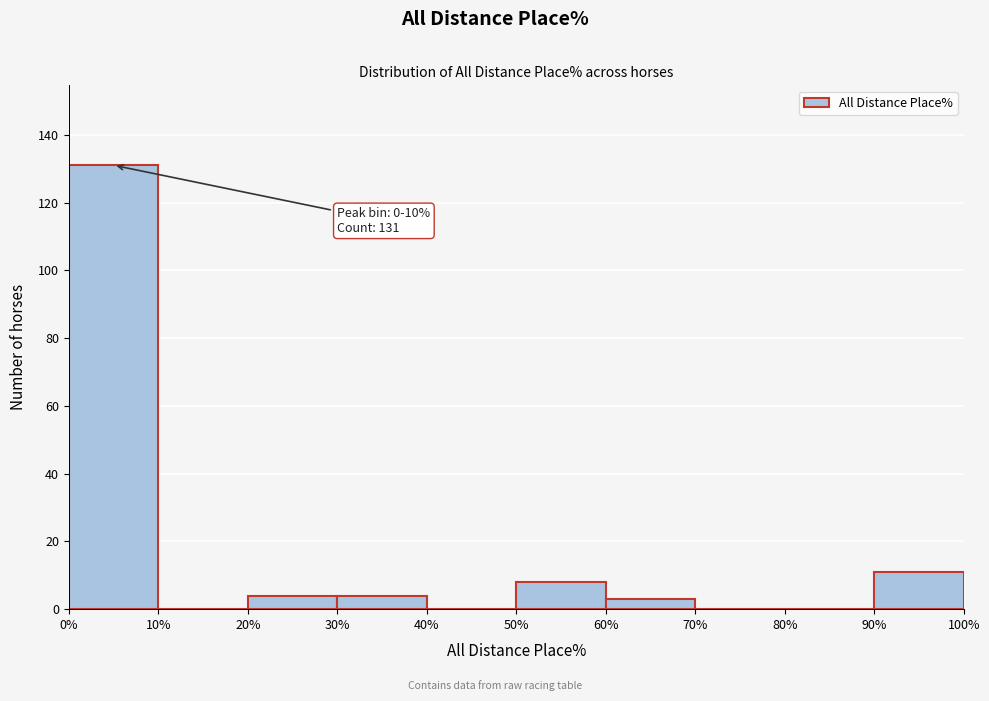

Over which range of the x-axis is the bar tallest?

0% to 10%